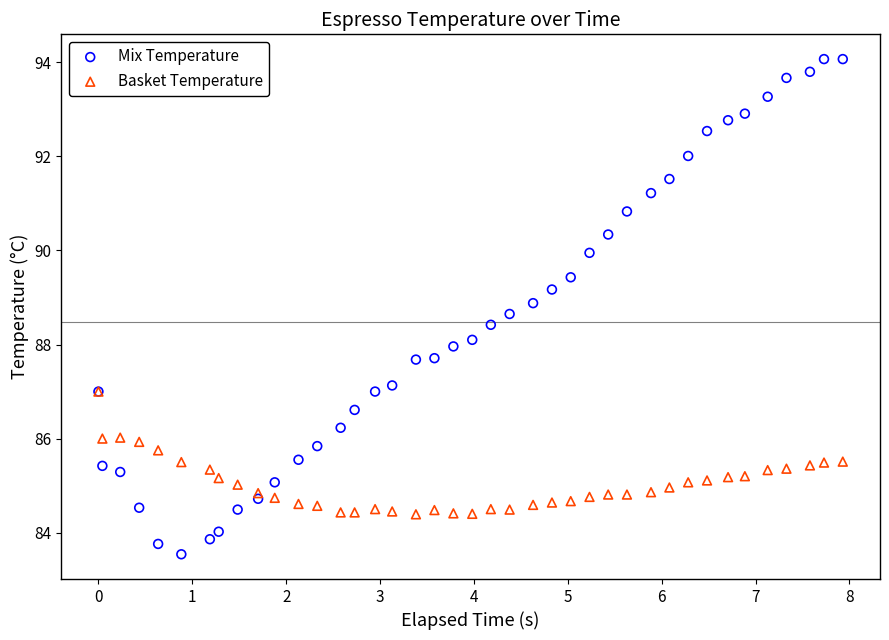

What are all the series names shown in the legend?

Mix Temperature, Basket Temperature